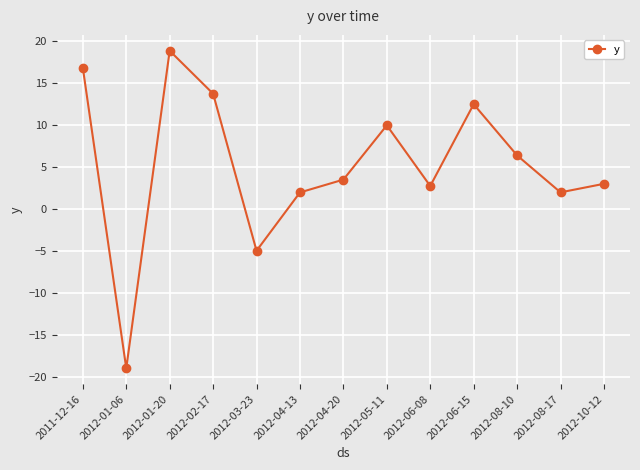

Does the chart have visible grid lines?

Yes